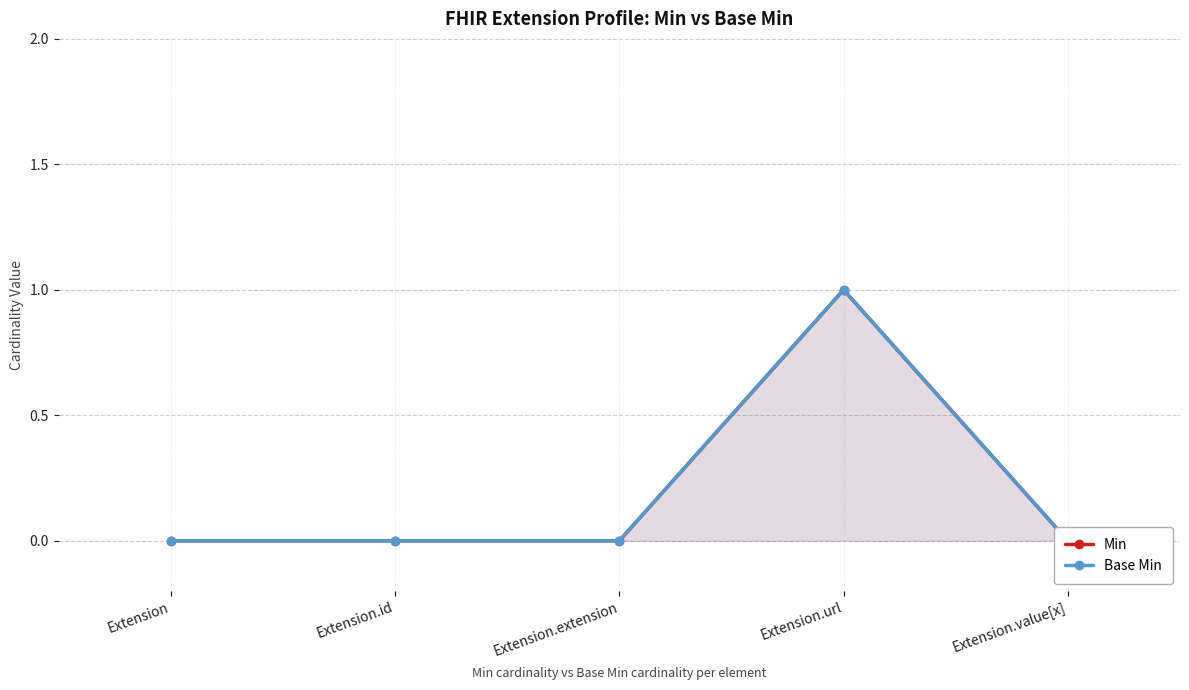

What is the highest value of the Min series?

1